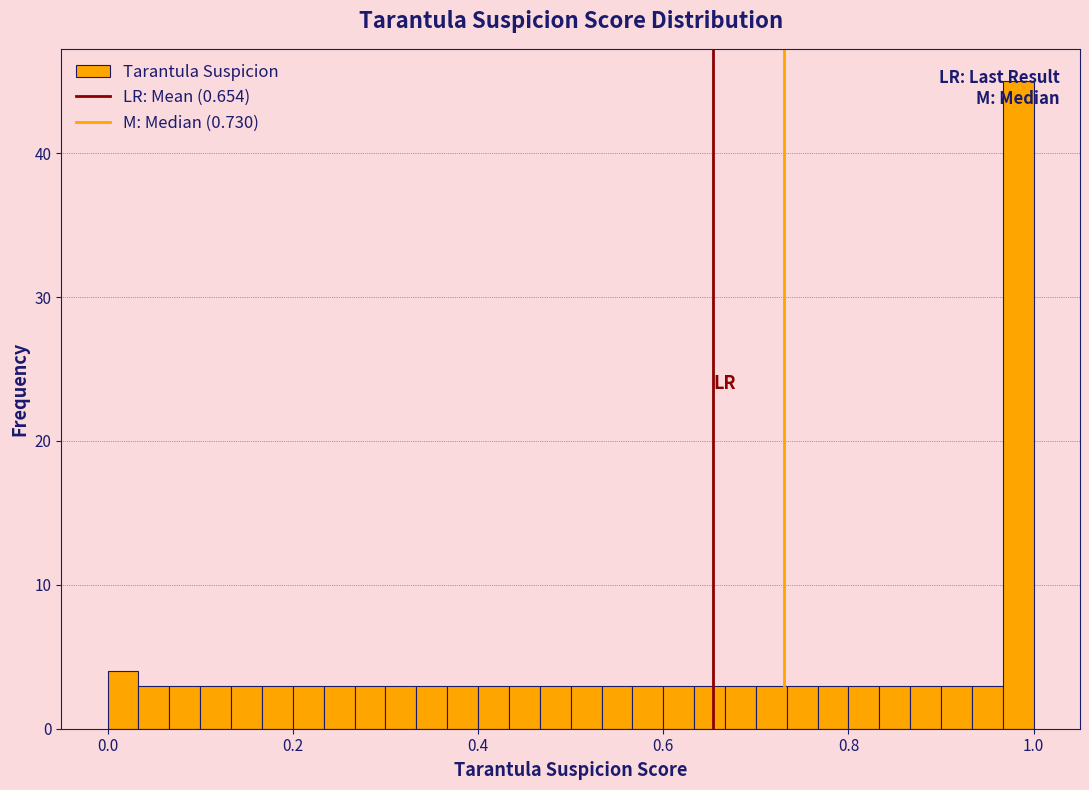

Read against the x-axis, roughly where is the centre of the tallest bar?

0.98